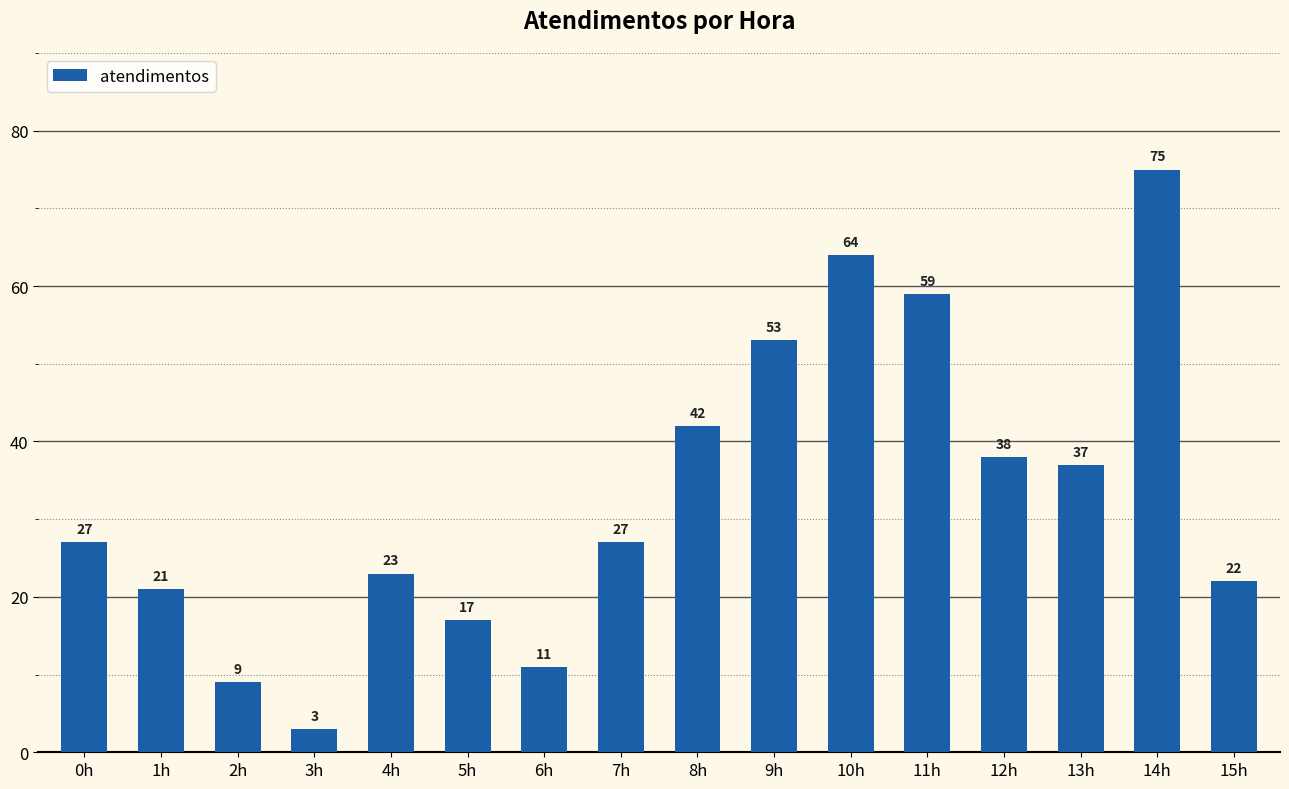

What is the change in value from 6h to 13h?

+26